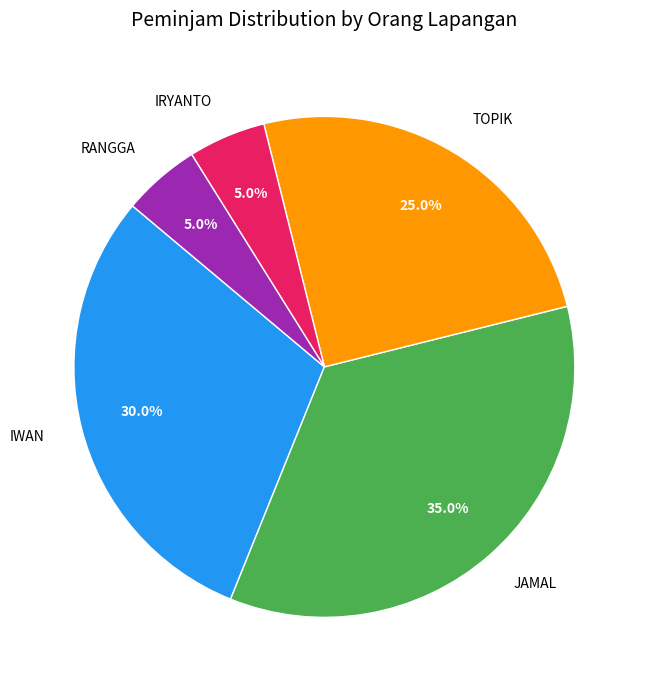

Is it true that IRYANTO is 5% of the pie?

True